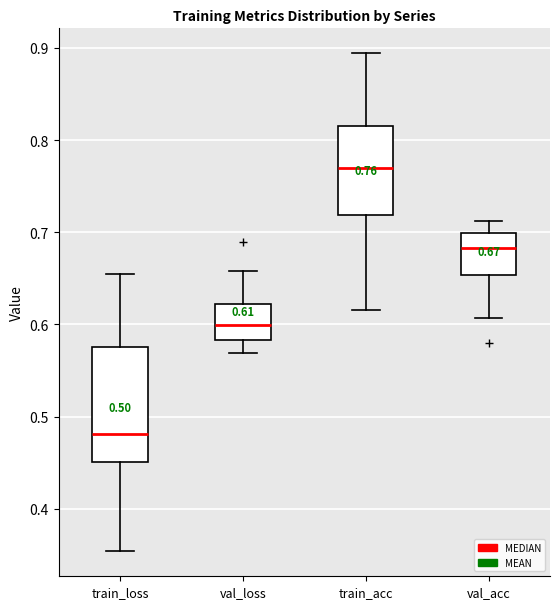

Comparing the boxes themselves (not the whiskers), which one is the tallest?

train_loss